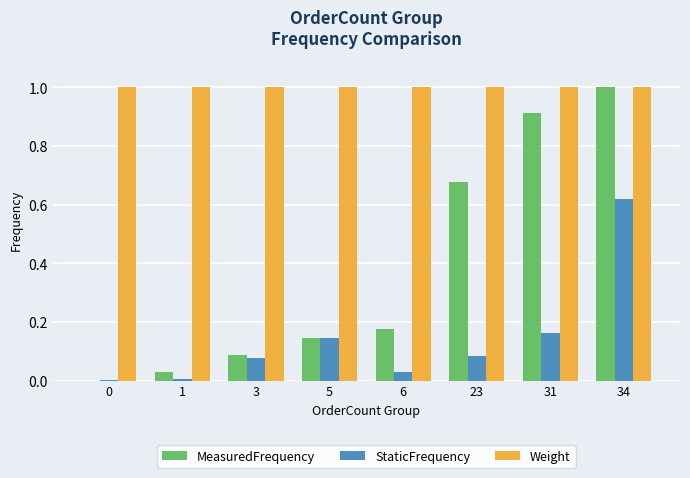

Which series changed the most between 6 and 34?

MeasuredFrequency